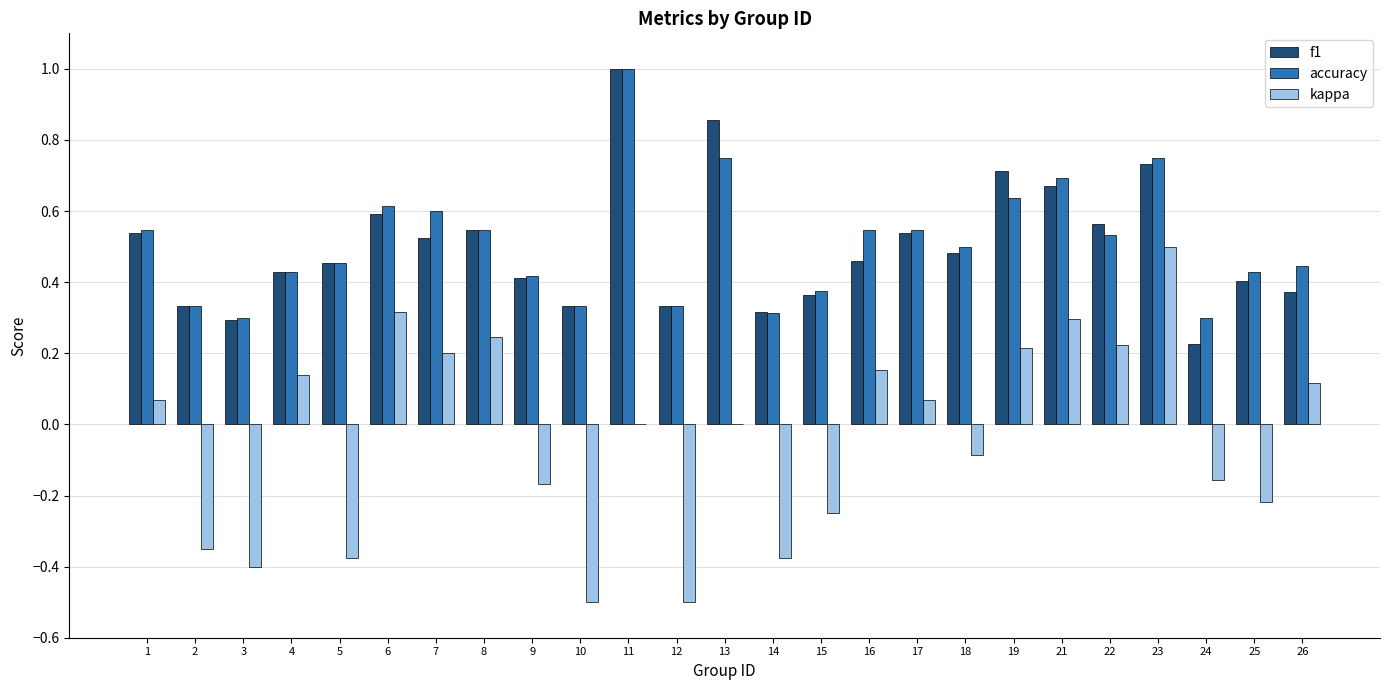

Are the bars horizontal?

No